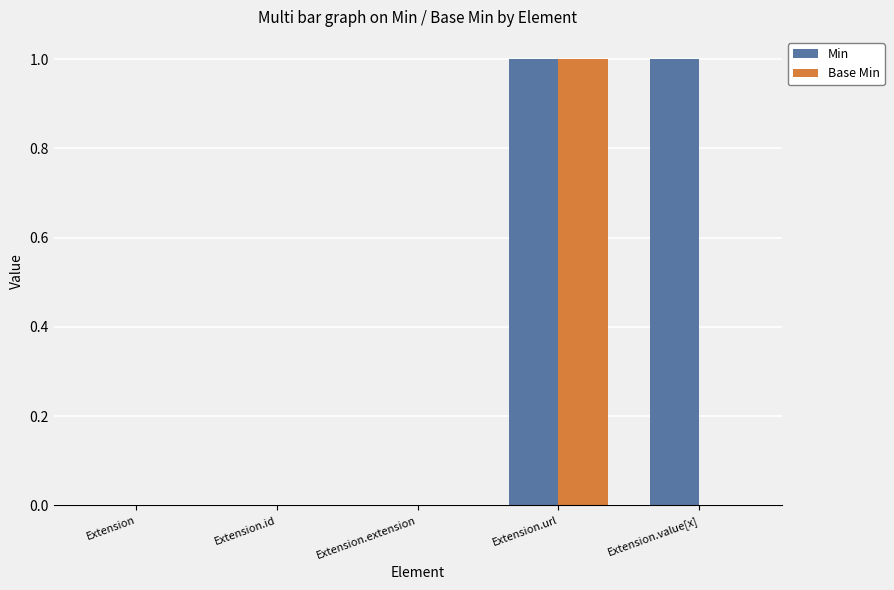

Is it true that Base Min equals 1 at Extension.url?

True